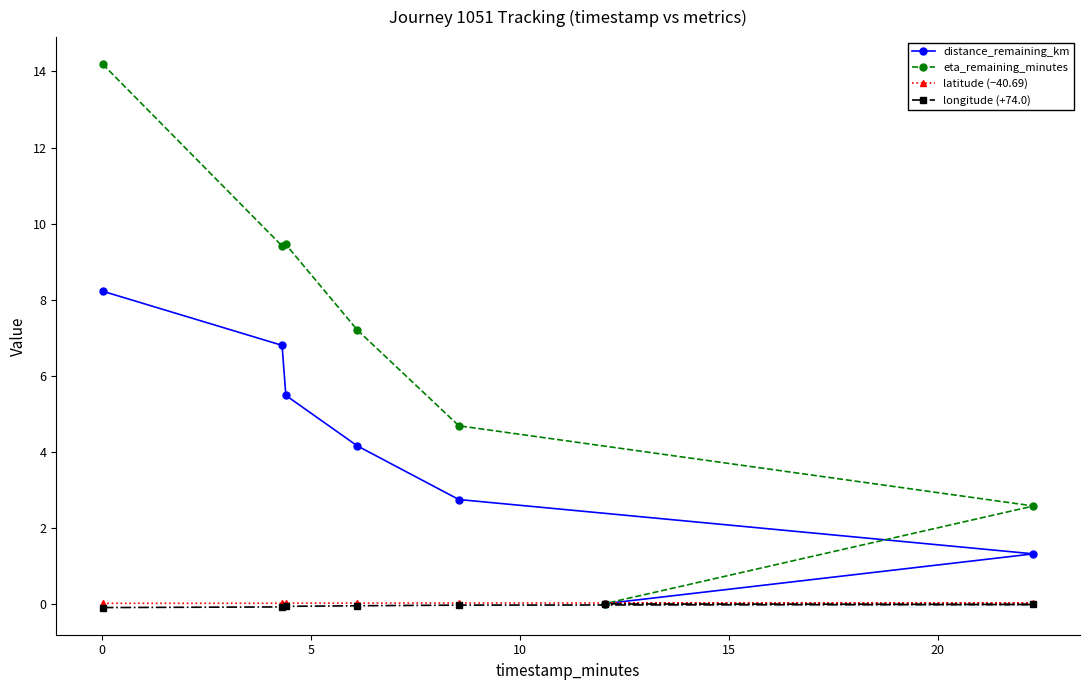

What is the value of the eta_remaining_minutes point at the 4th from the left?

7.2